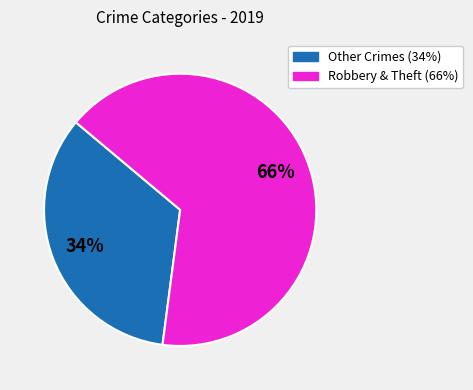

To the nearest percent, what is the difference between the largest and smallest slice percentages?

32%